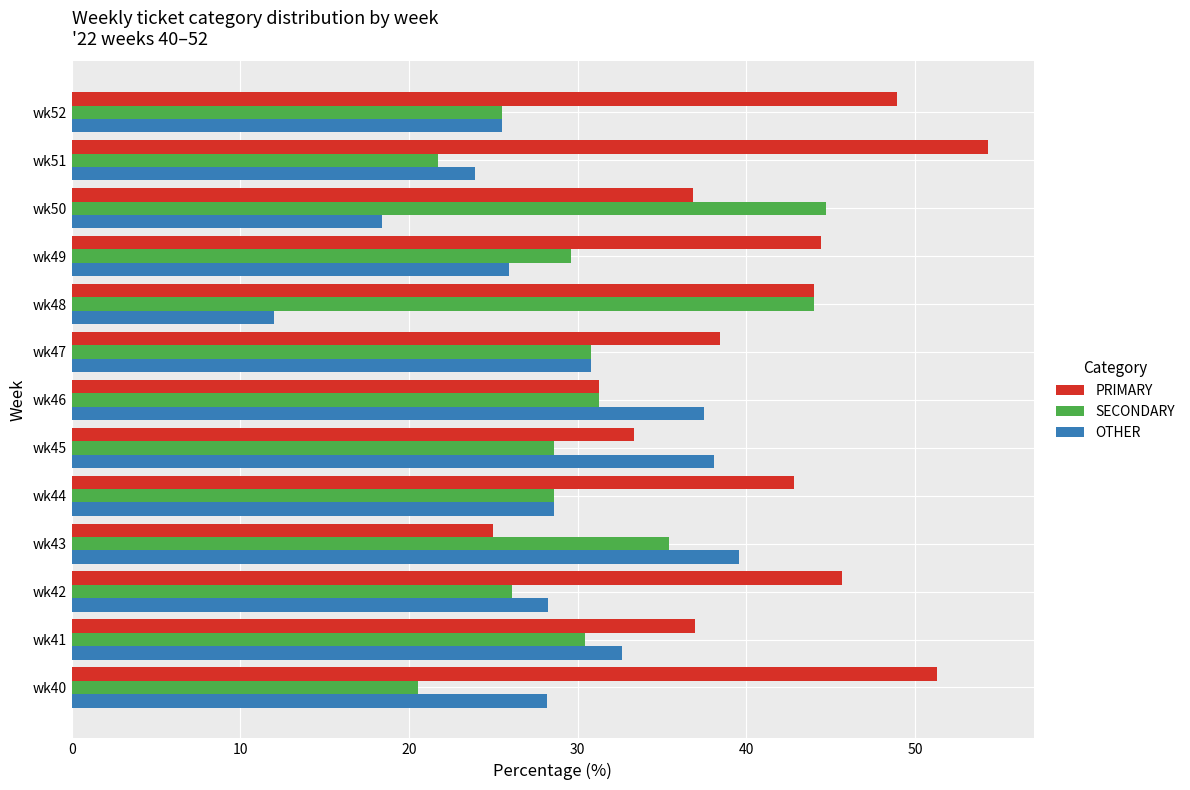

Which series has the largest range (max minus min)?

PRIMARY